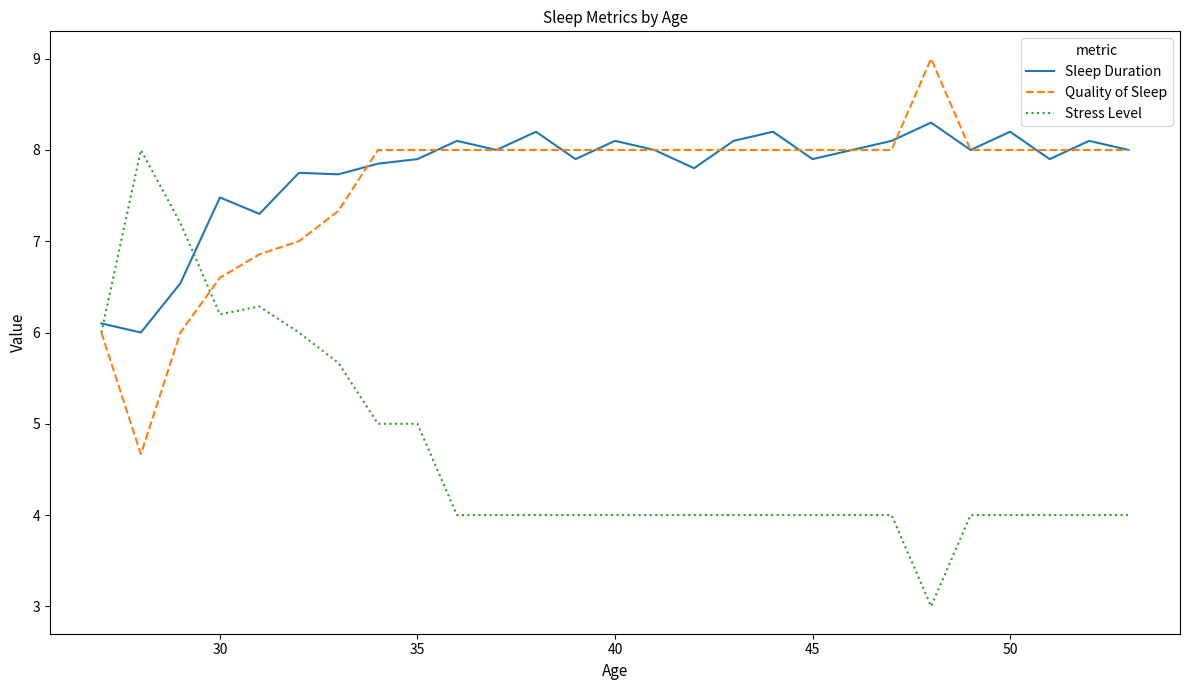

Which series has the largest range (max minus min)?

Stress Level